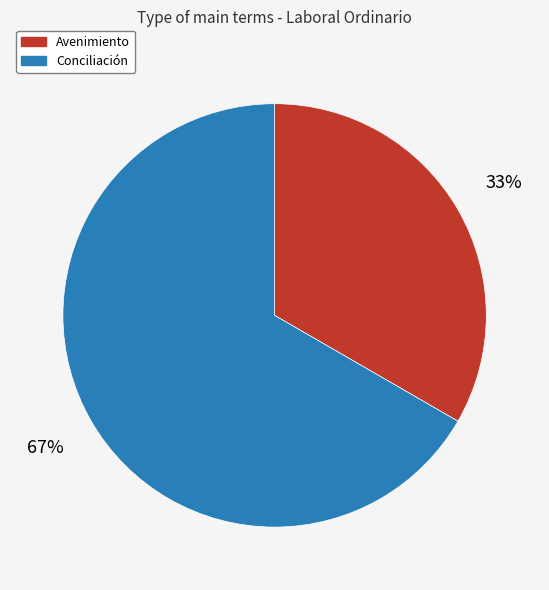

Combined, do Avenimiento and Conciliación account for over 50%?

Yes